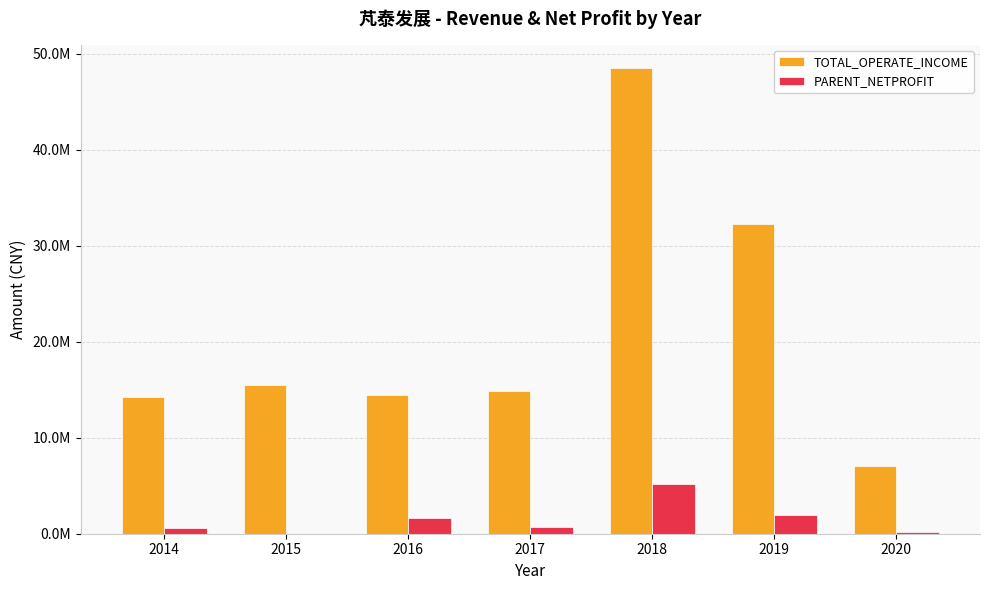

List the series in order of their peak value, highest first.

TOTAL_OPERATE_INCOME, PARENT_NETPROFIT